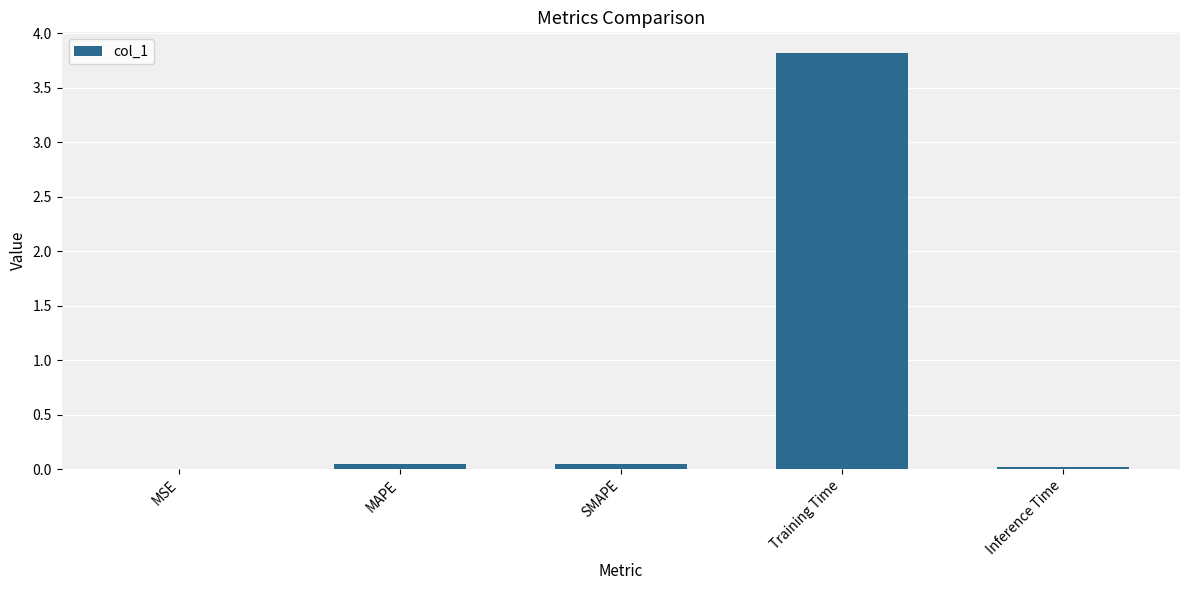

What value does the data have at Training Time?

3.8